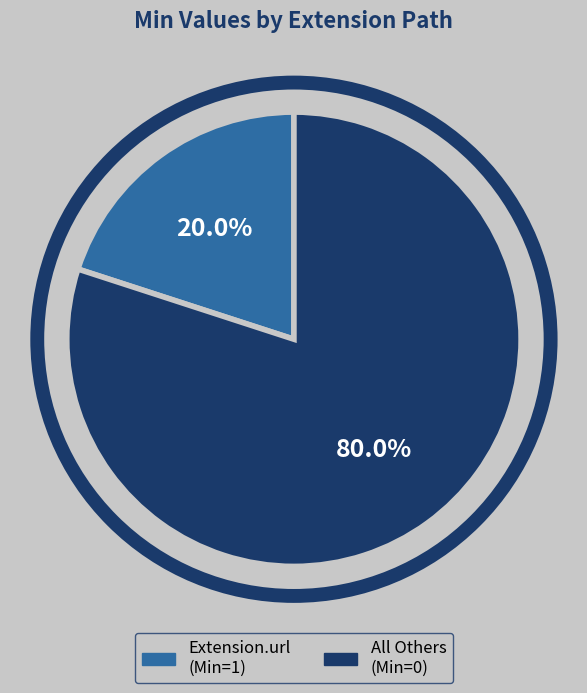

To the nearest percent, what is the difference between the largest and smallest slice percentages?

60%